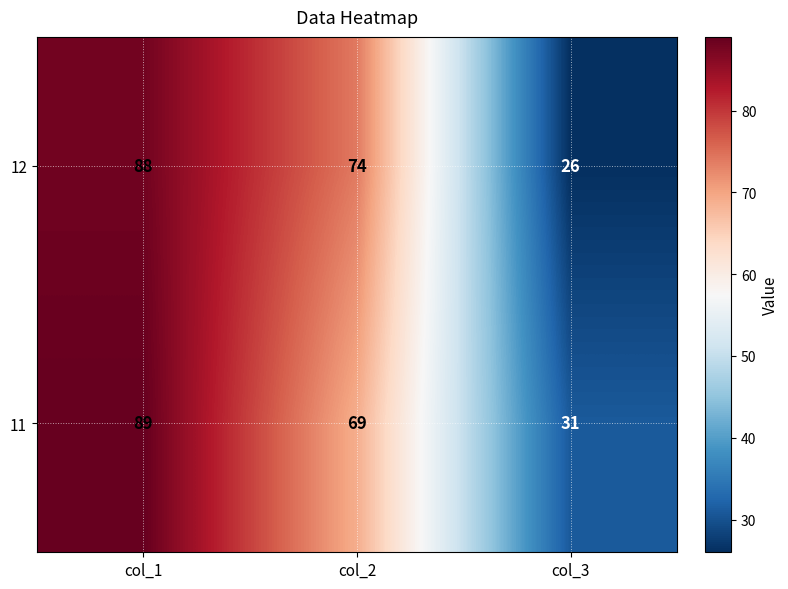

Rank the series at col_3 from lowest to highest value.

12, 11